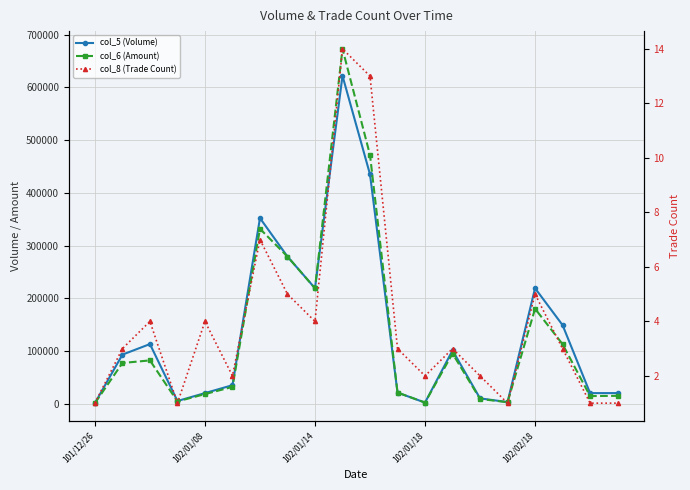

Which series has the largest range (max minus min)?

col_6 (Amount)